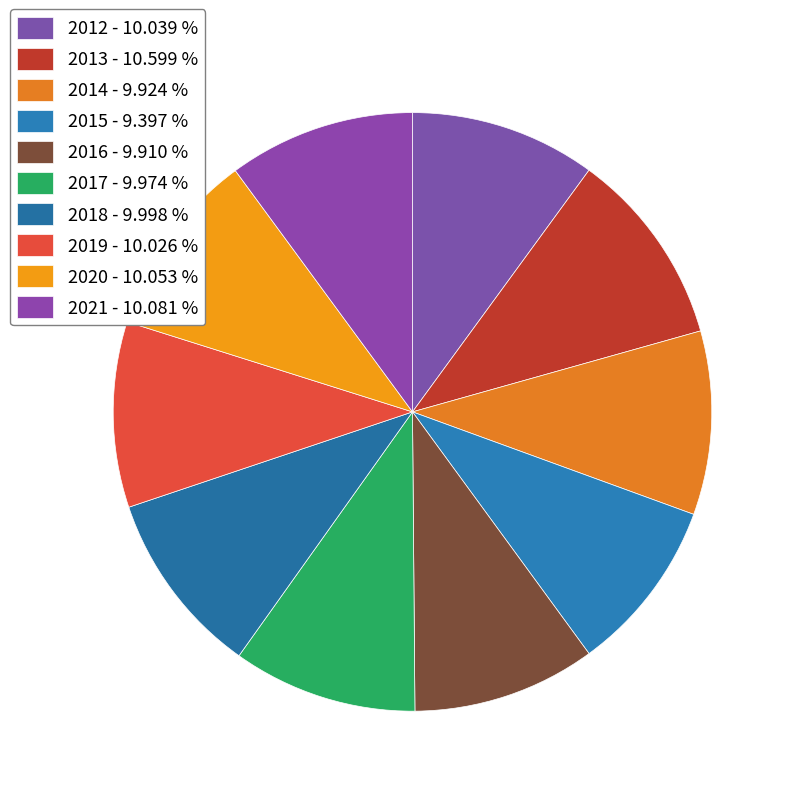

What percentage is the 2019 slice, to the nearest percent?

10%